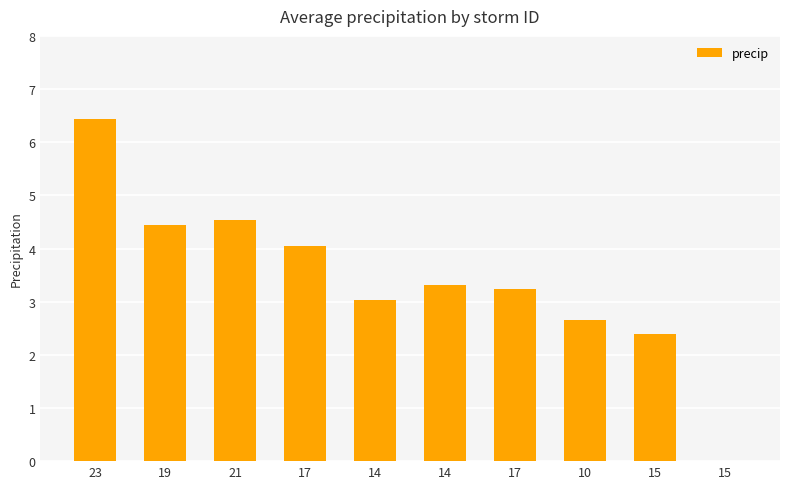

Count the number of data series in this chart.

1